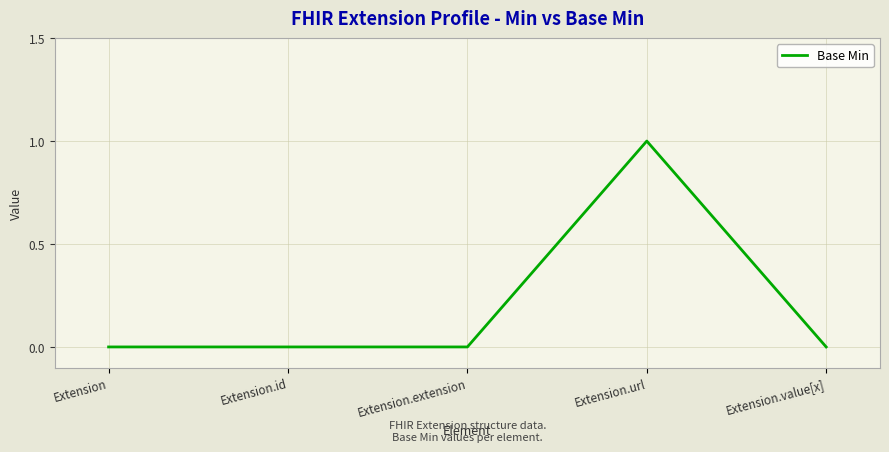

How many distinct data groups are displayed?

1